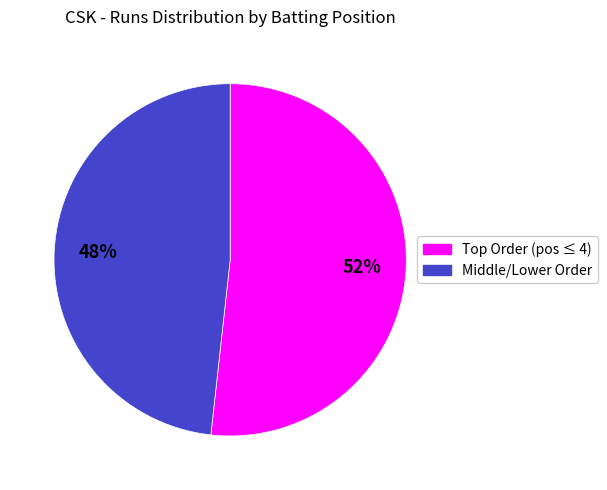

Count the number of slices in the pie.

2